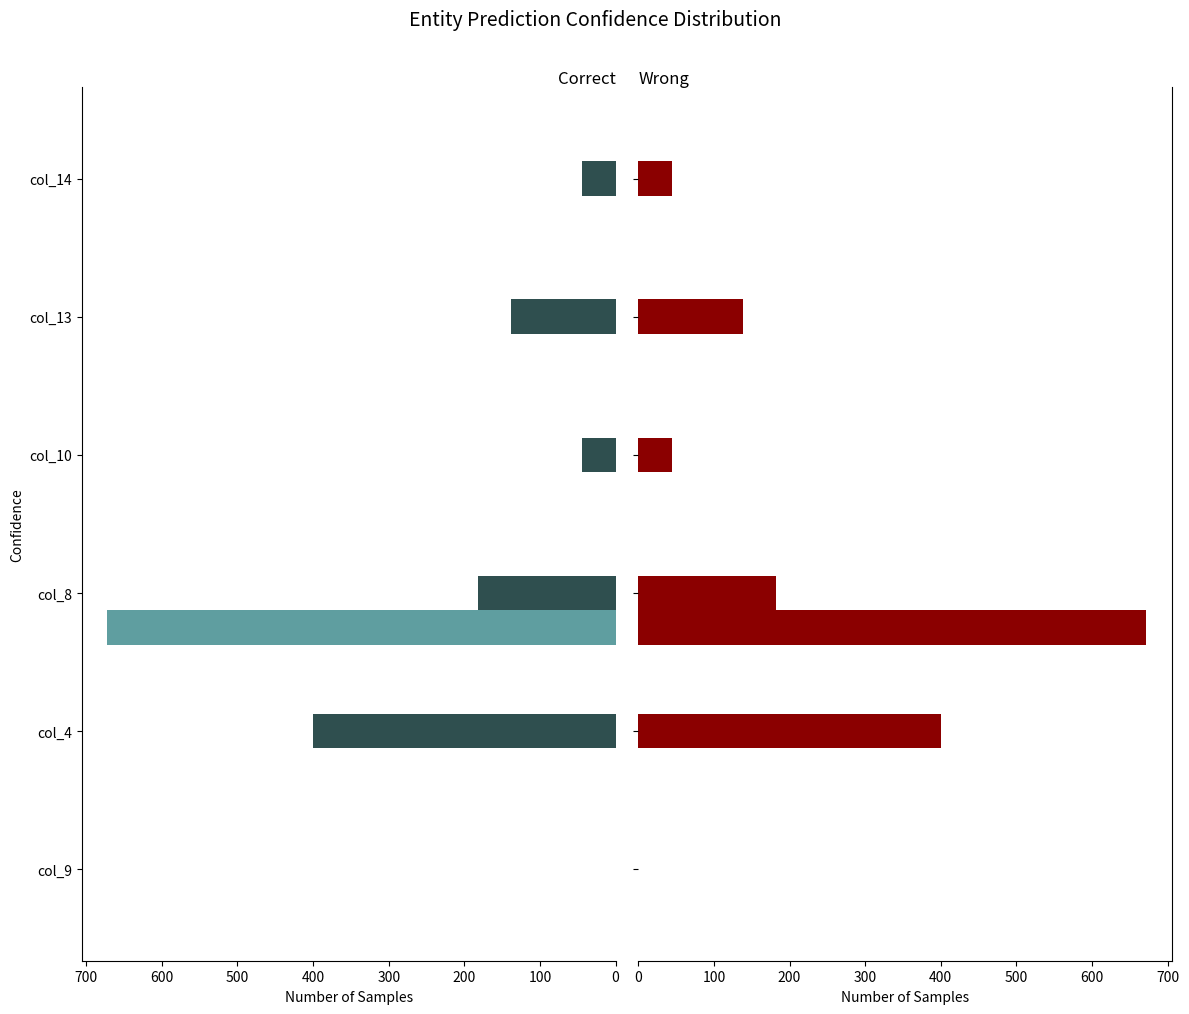

What is the spread (max minus min) of values at 500?

44.0